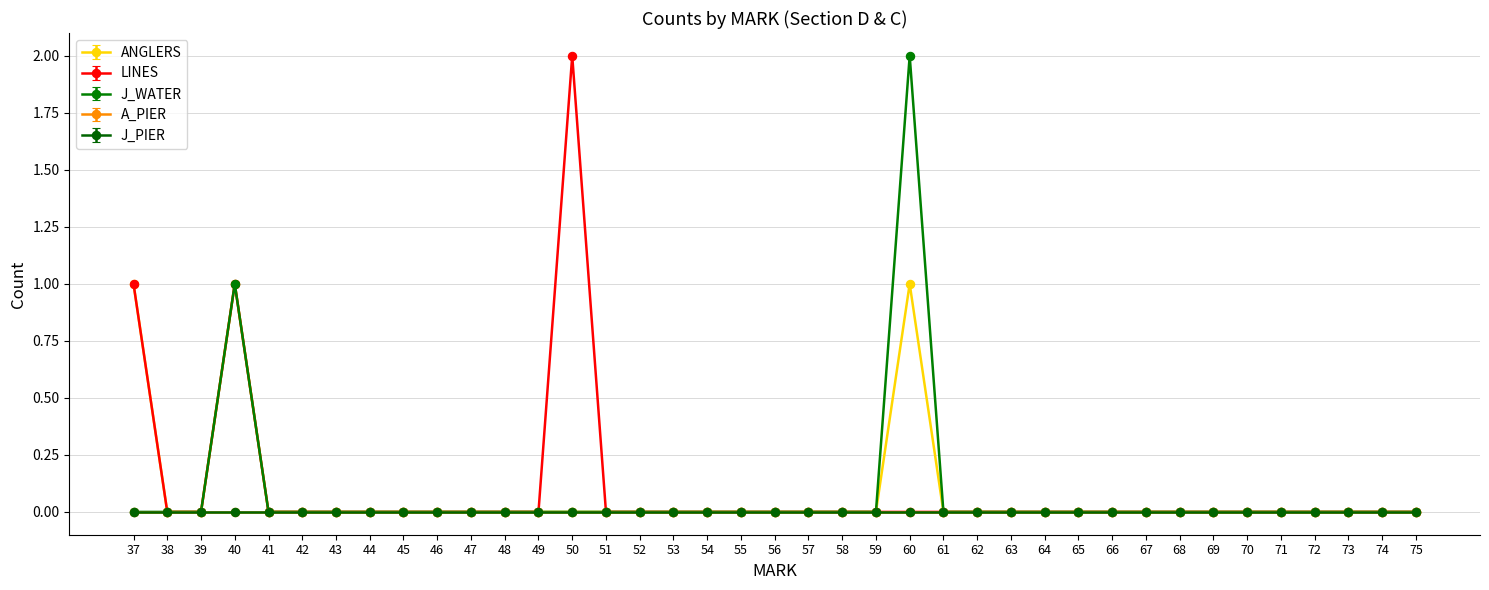

True or false: ANGLERS and LINES intersect in this chart.

False